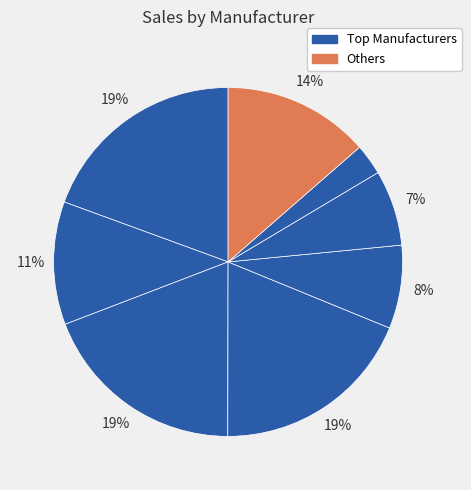

Rank the categories by value from highest to lowest.

General Motors, Ford, Chrysler, Others, Toyota, Honda, Nissan, Hyundai